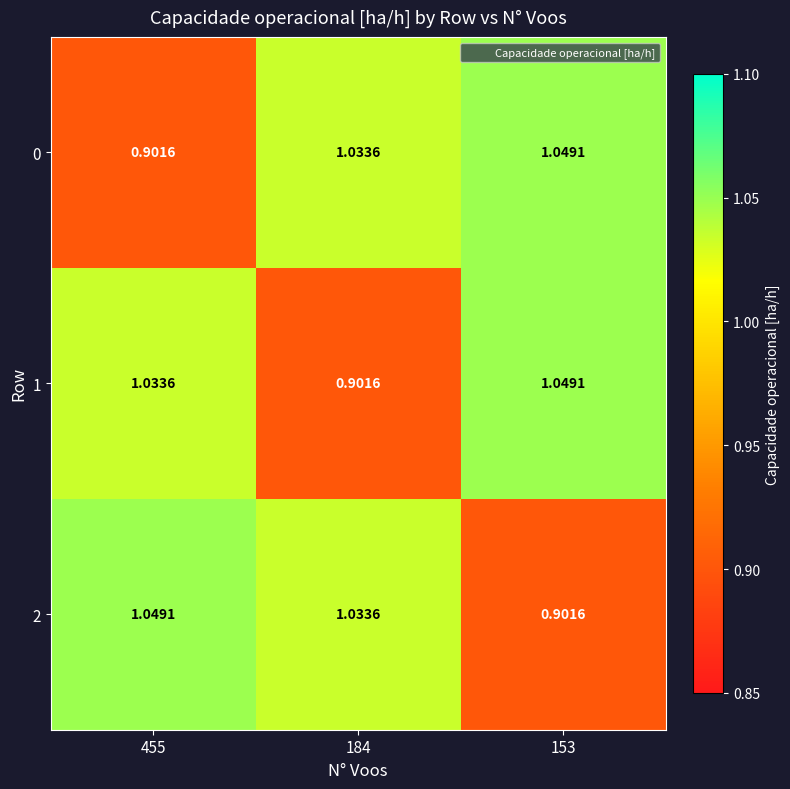

Is the value of 1 at 184 greater than the value of 0 at 153?

No